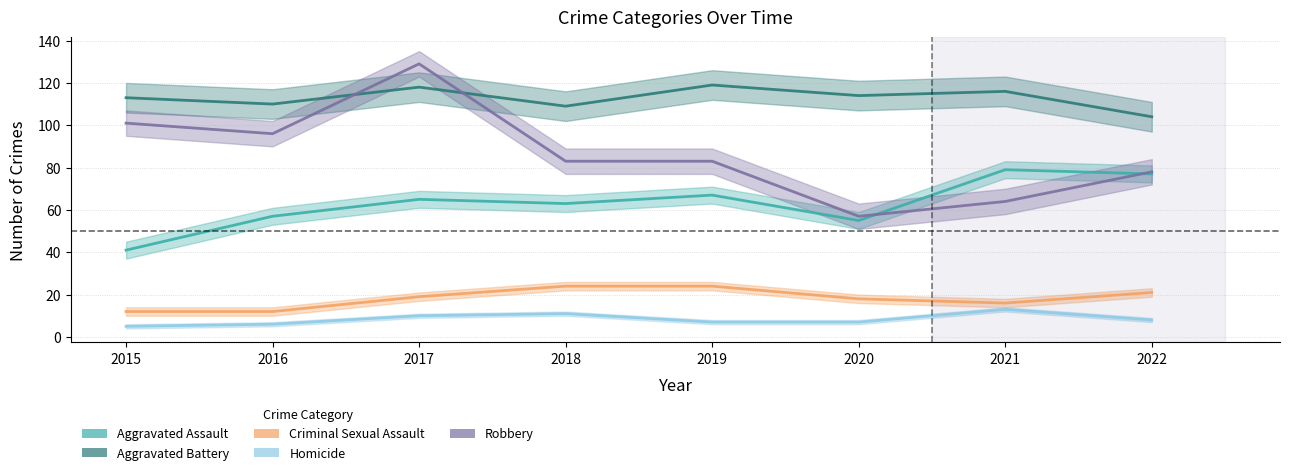

The value of Aggravated Battery at 2017 is 118. True or false?

True